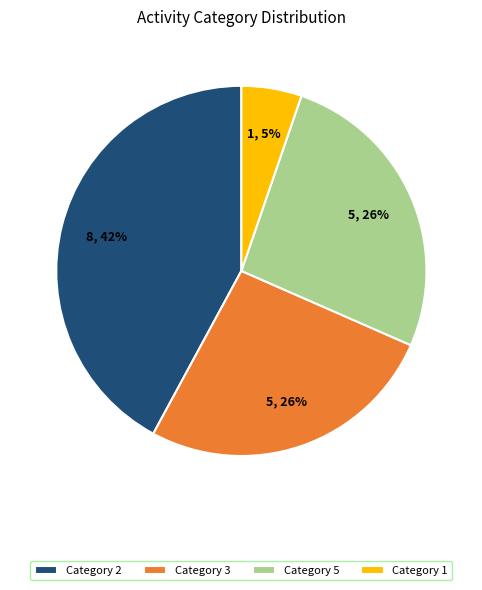

Is the sum of Category 3 and Category 1 greater than half?

No